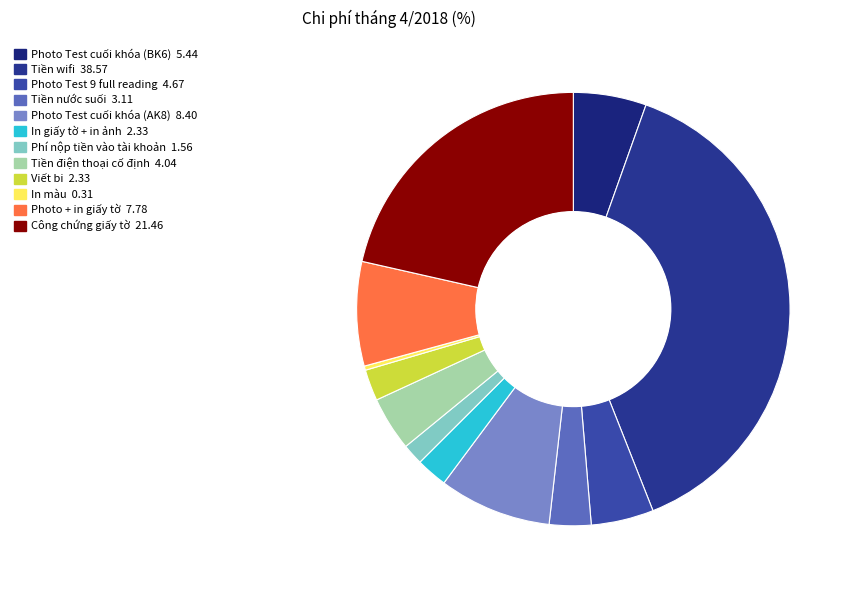

How much of the chart is everything except Tiền điện thoại cố định?

96.0%